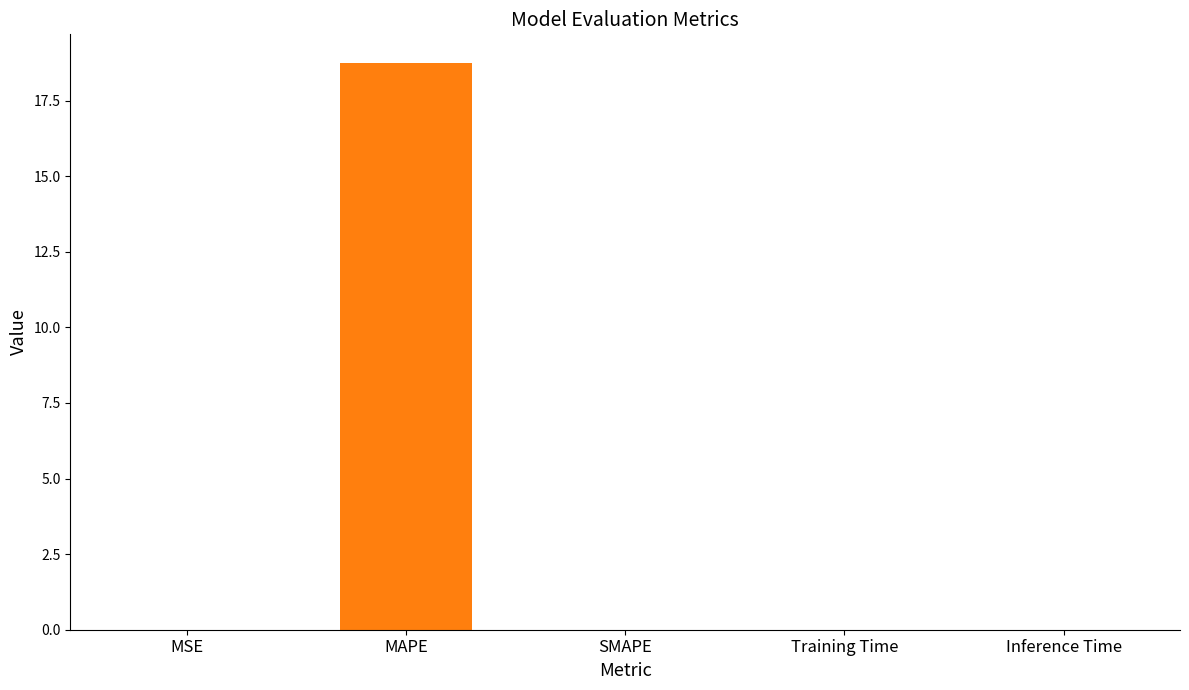

The value at MAPE is 5.9. True or false?

False